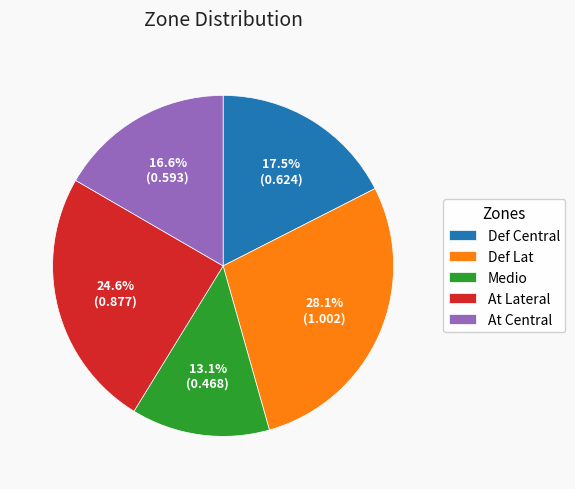

What is the smallest slice in the pie chart?

Medio